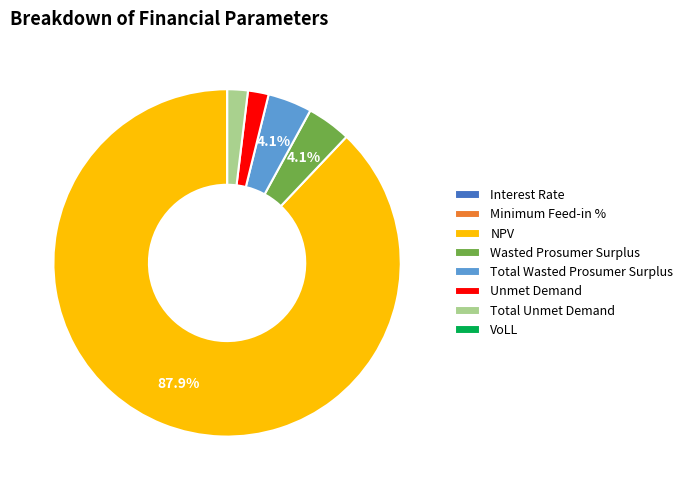

Is the sum of Unmet Demand and Total Unmet Demand greater than half?

No